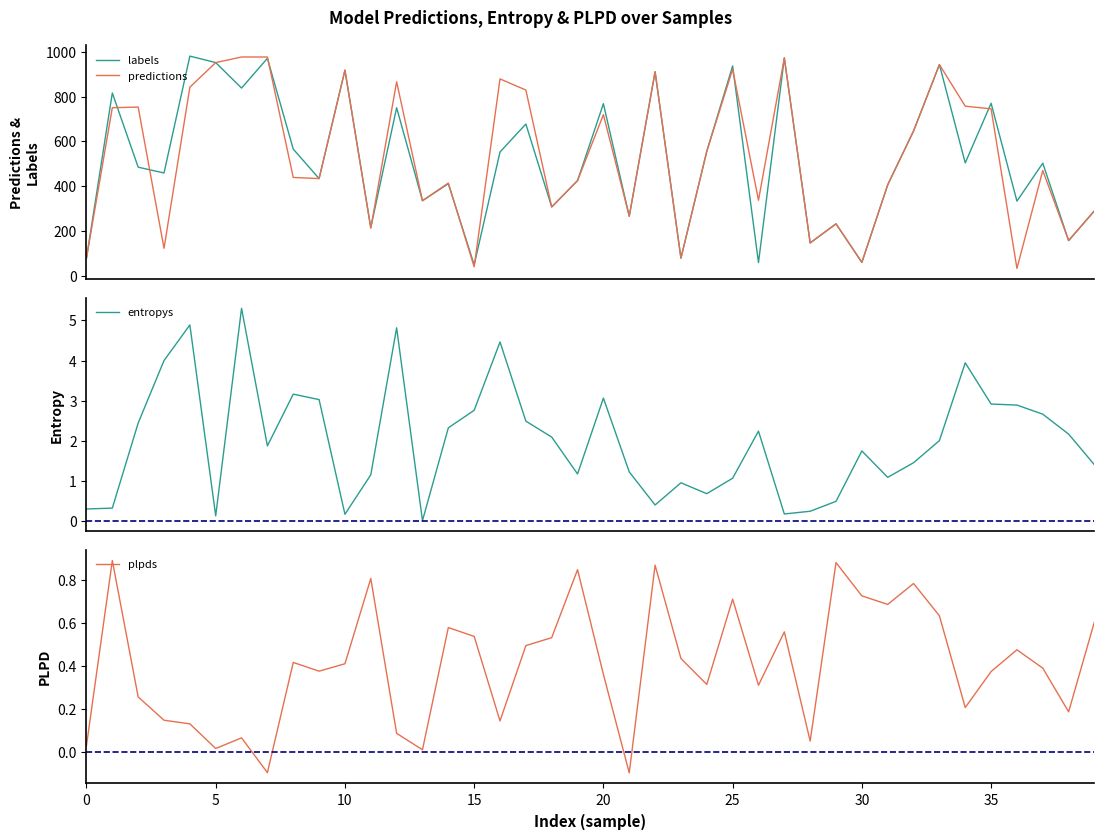

What is the label of the 26th point from the right?

14